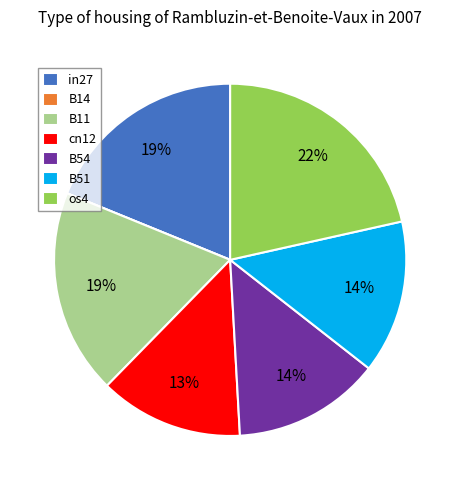

Which slice is the largest?

os4